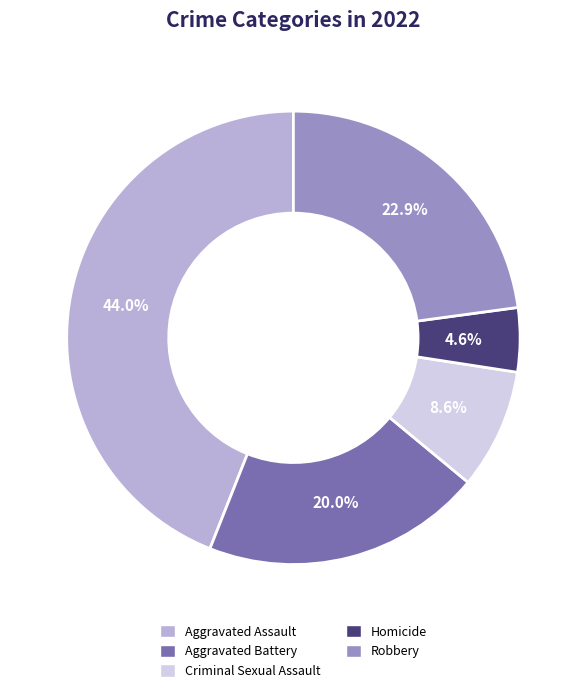

Which category has the biggest portion of the pie?

Aggravated Assault